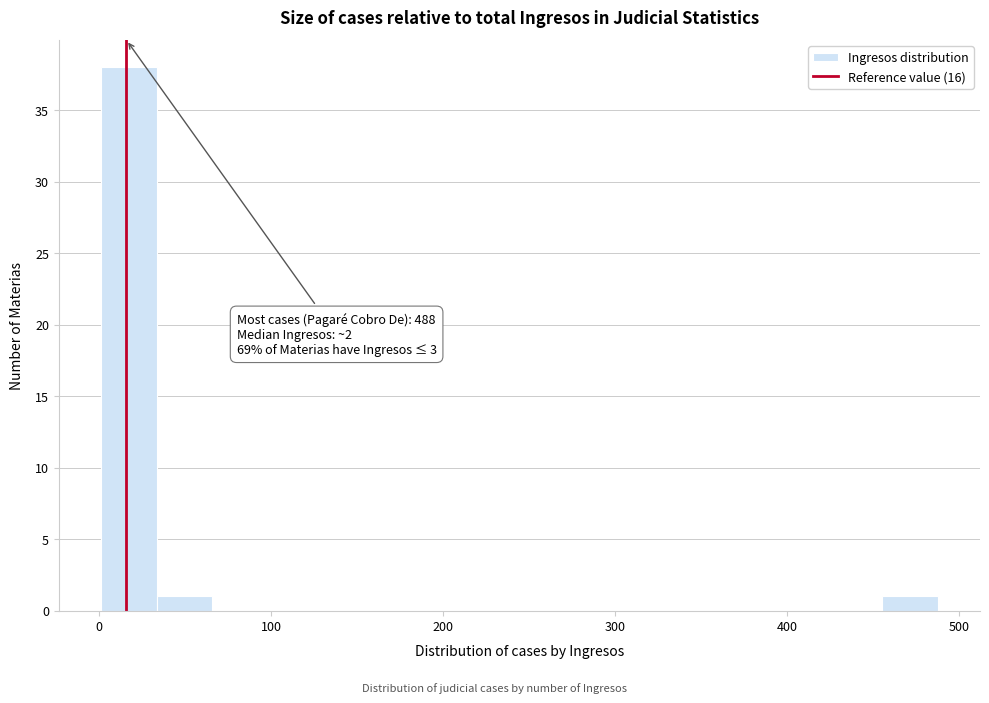

Read against the x-axis, roughly where is the centre of the tallest bar?

20